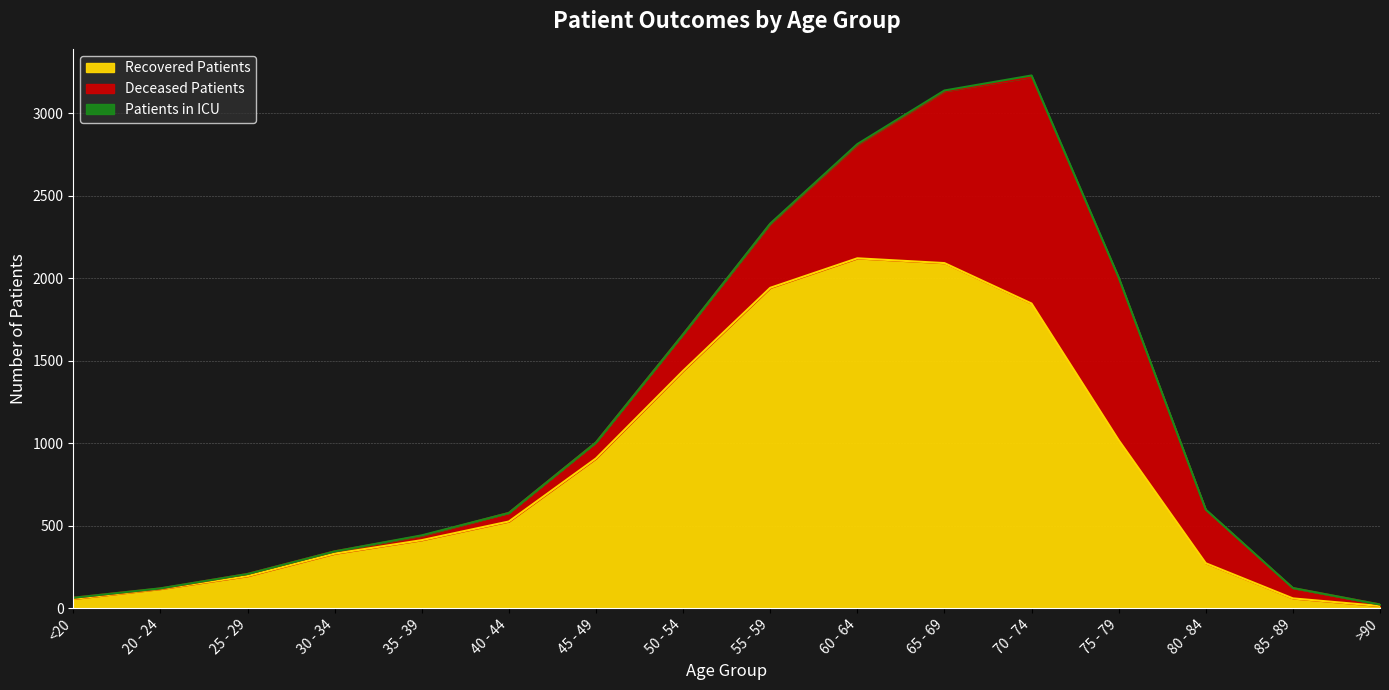

At which category is the sum across all series the highest?

70 - 74